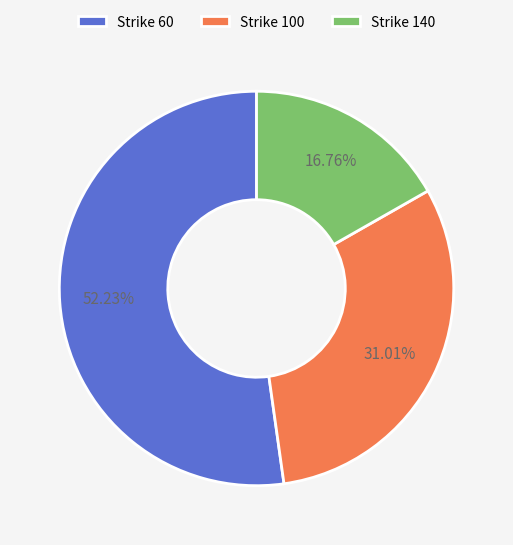

Rank the categories by value from lowest to highest.

Strike 140, Strike 100, Strike 60